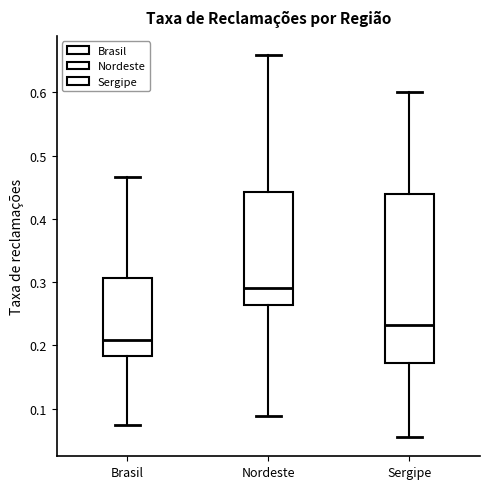

Which box is the tallest, from its lower edge to its upper edge?

Sergipe